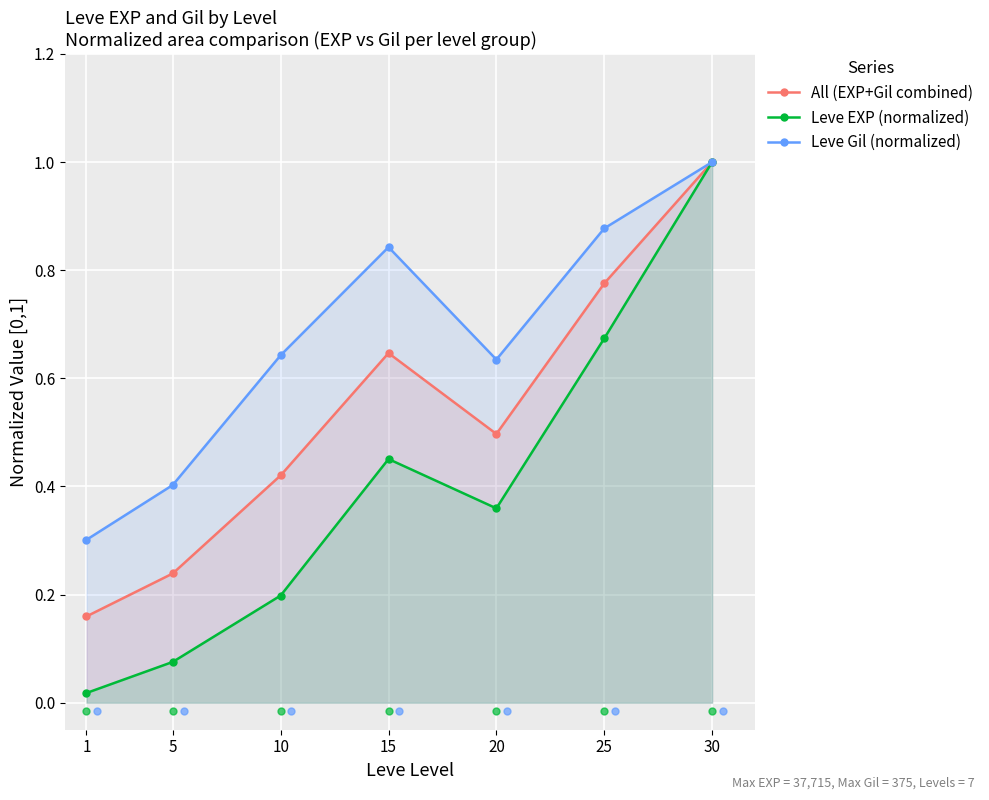

Reading left to right, what are all the values shown in this chart?

All (EXP+Gil combined): 0.2	0.2	0.4	0.6	0.5	0.8	1.0
Leve EXP (normalized): 0.0	0.1	0.2	0.5	0.4	0.7	1.0
Leve Gil (normalized): 0.3	0.4	0.6	0.8	0.6	0.9	1.0